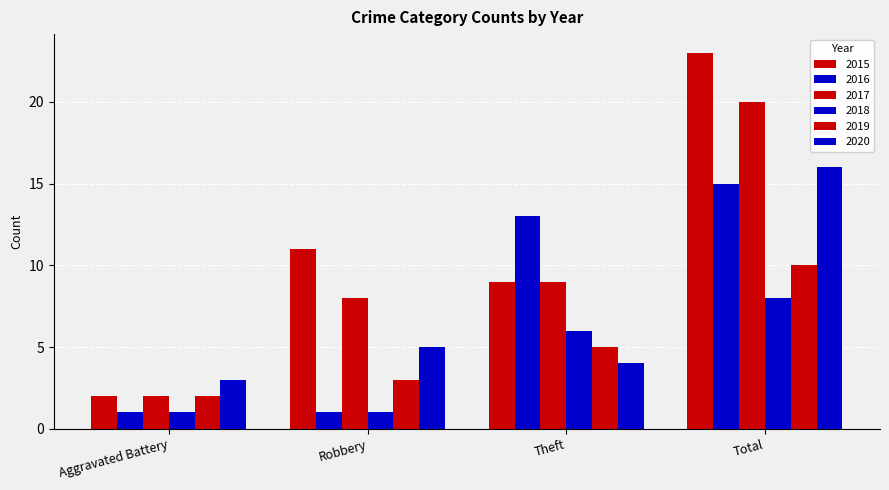

Where does the 2019 series first go above 5?

Total